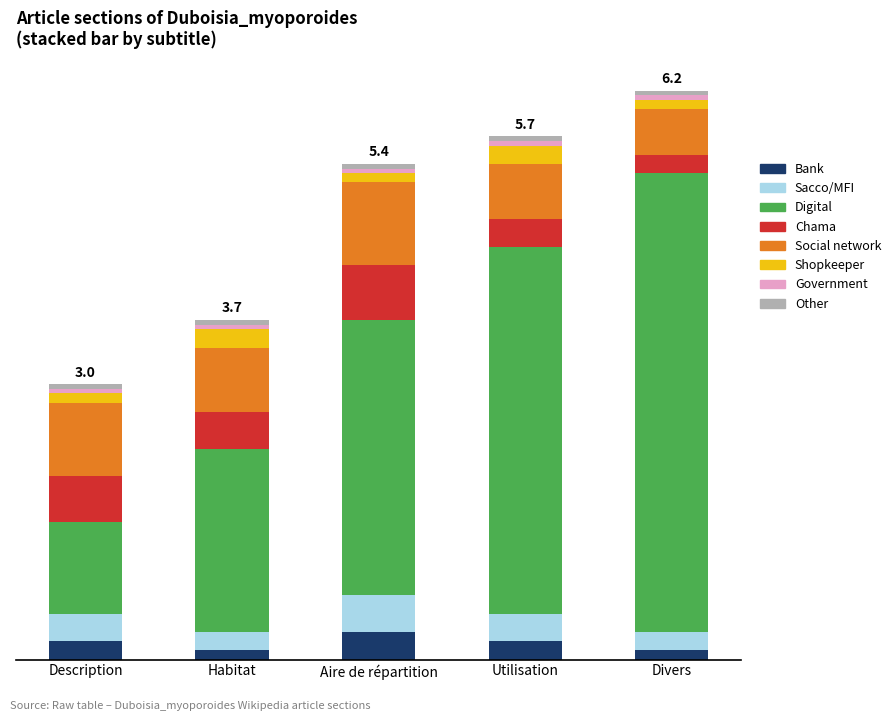

Are the bars horizontal?

No